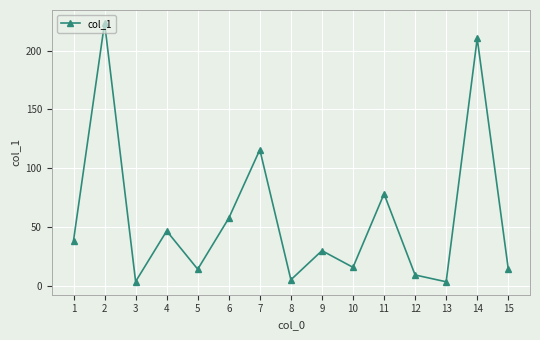

What is the difference between the values at 11 and 8?

73.2